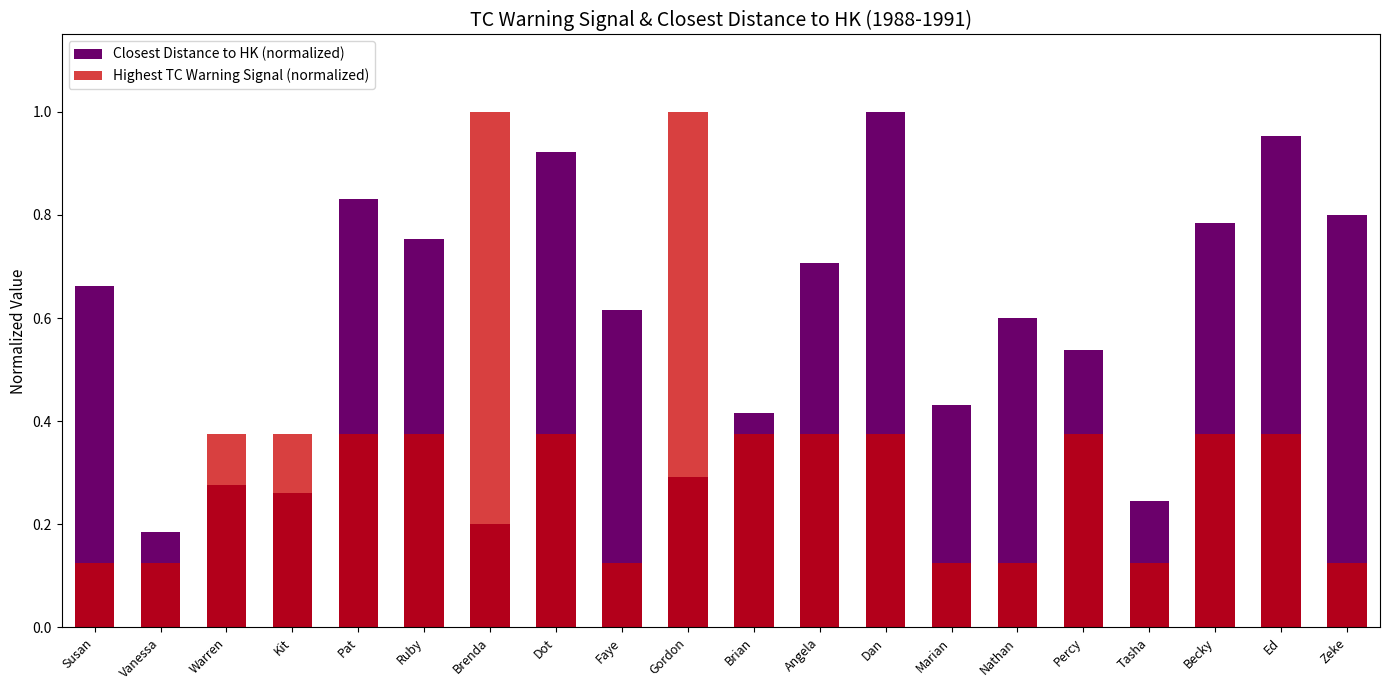

Which series has the widest spread of values?

Highest TC Warning Signal (normalized)